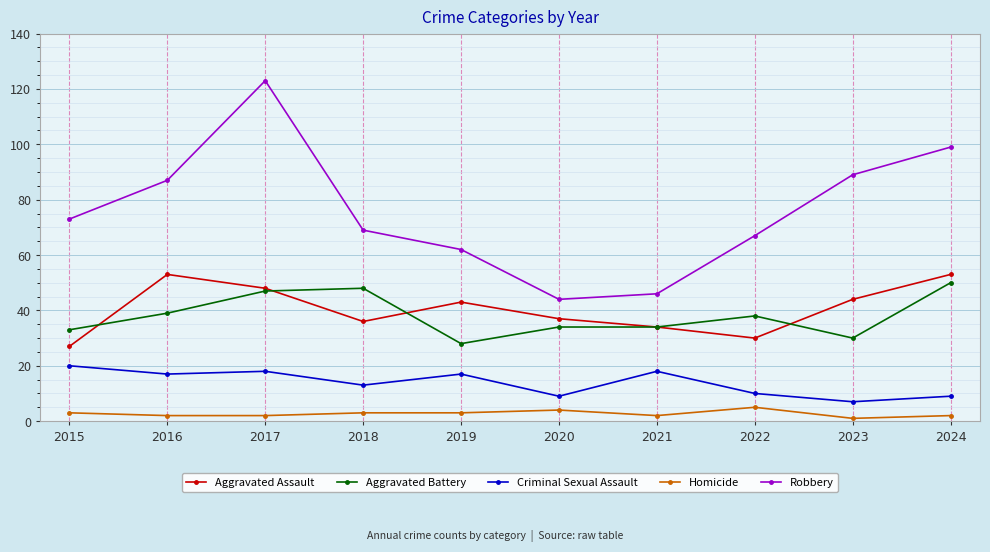

Which series has the largest range (max minus min)?

Robbery